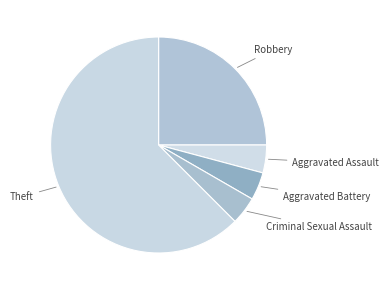

Between Theft and Aggravated Battery, which is larger?

Theft